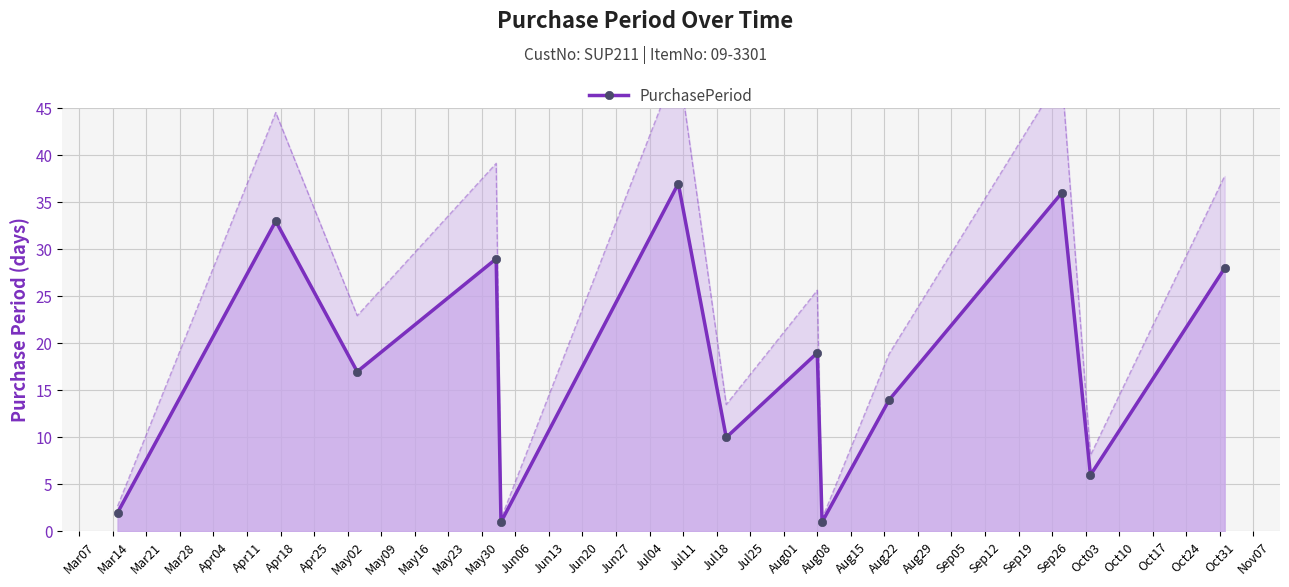

What is the difference between the second highest and minimum values?

35